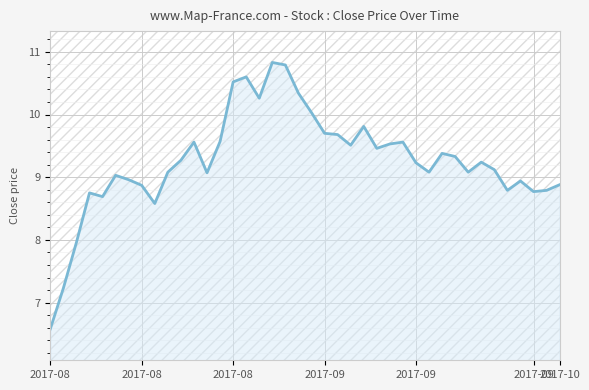

What is the greatest value displayed?

10.8